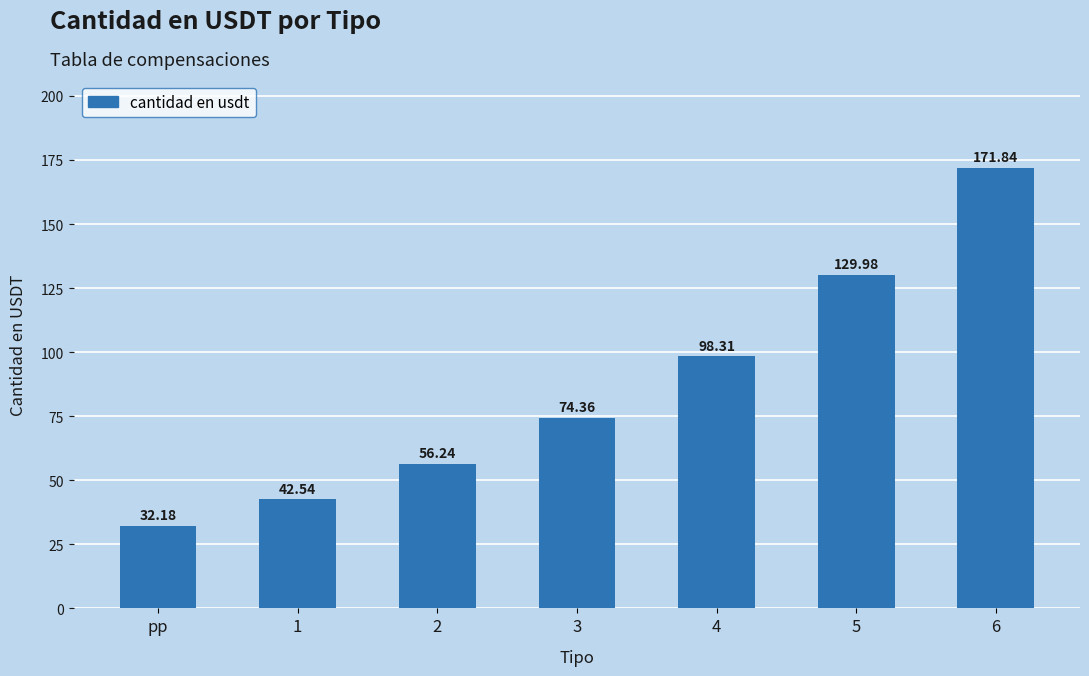

Which category has the lowest value across all series?

pp